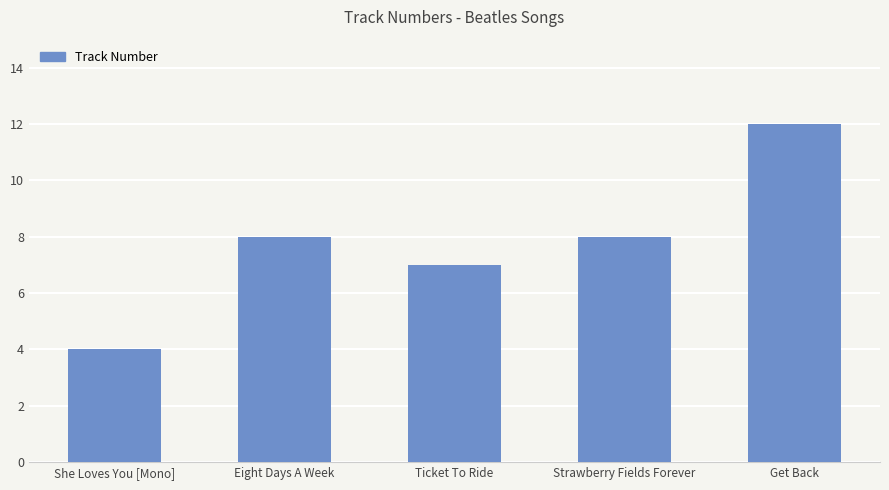

What position from the right is Get Back?

1